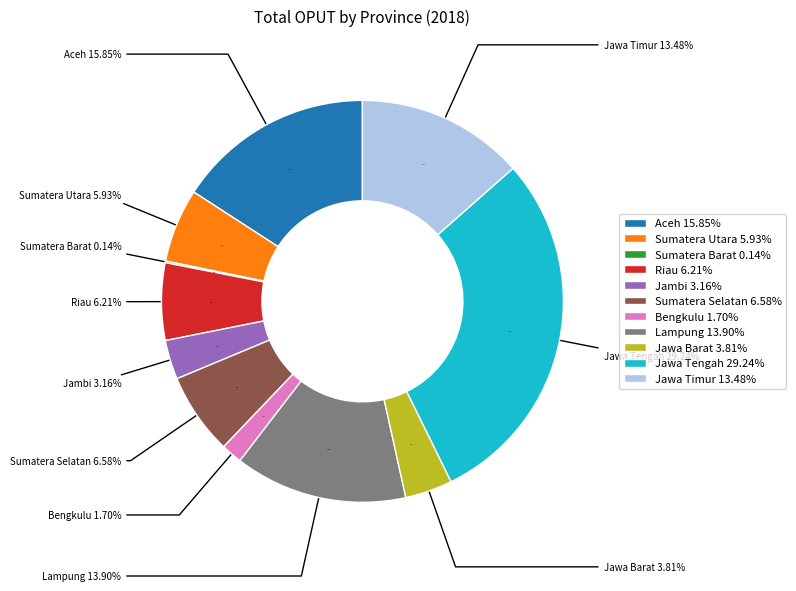

The Jawa Tengah slice represents 29% of the pie. True or false?

True